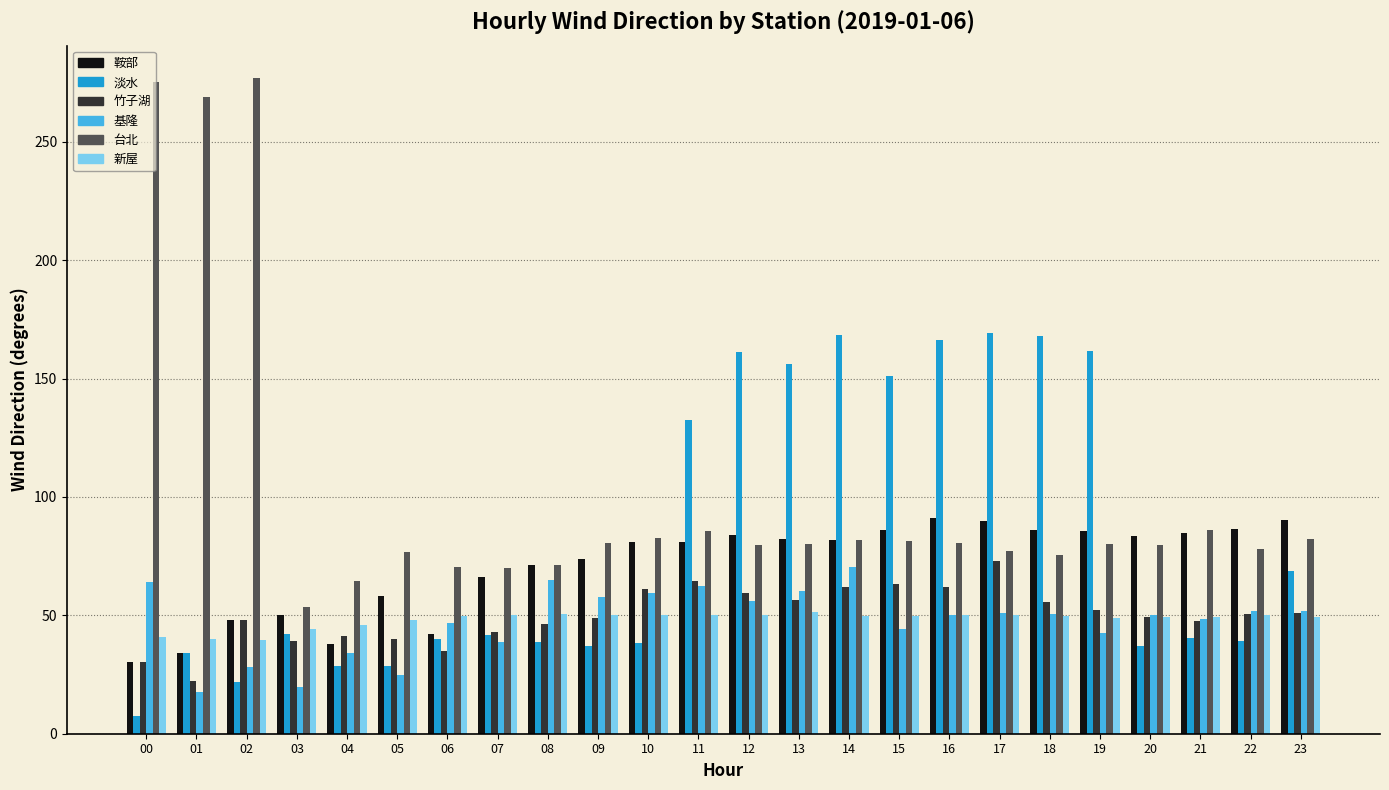

At which category does the chart reach its minimum across all series?

00